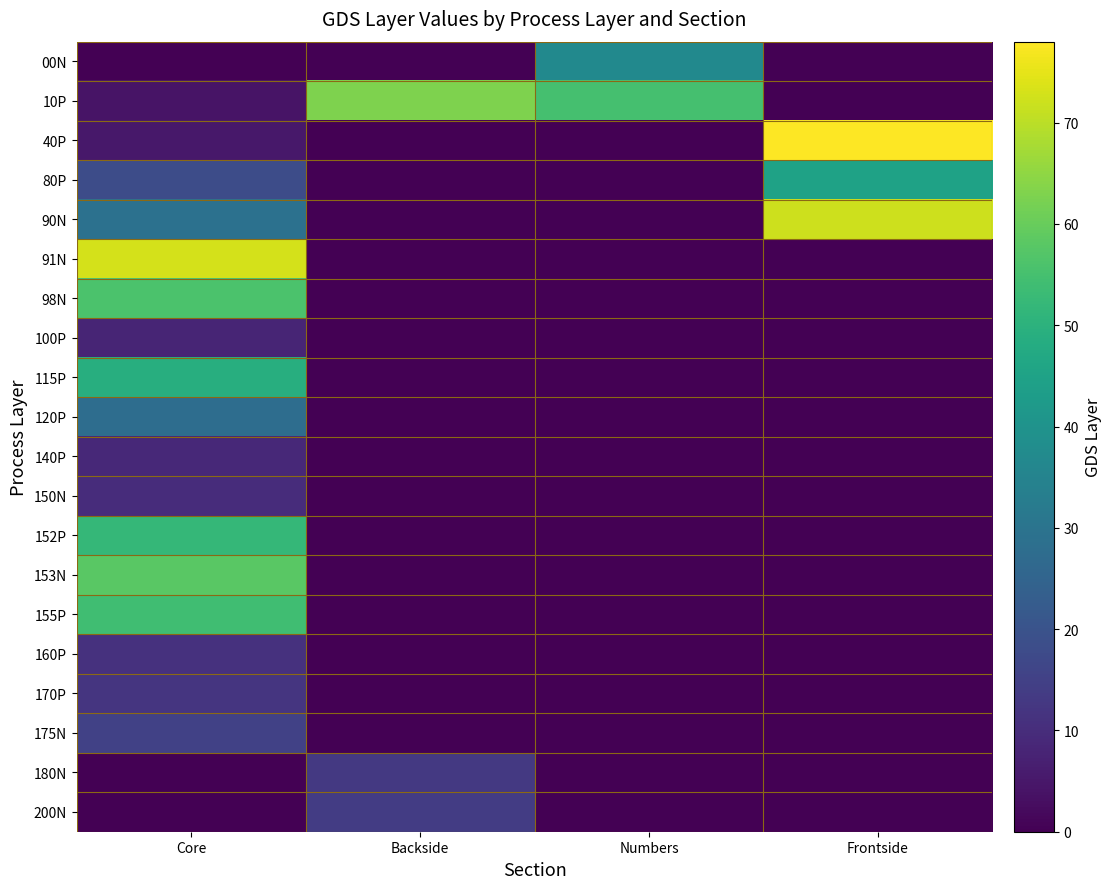

Reading left to right, what are all the values shown in this chart?

00N: Core=0	Backside=0	Numbers=37	Frontside=0
10P: Core=4	Backside=63	Numbers=55	Frontside=0
40P: Core=5	Backside=0	Numbers=0	Frontside=78
80P: Core=18	Backside=0	Numbers=0	Frontside=45
90N: Core=29	Backside=0	Numbers=0	Frontside=72
91N: Core=73	Backside=0	Numbers=0	Frontside=0
98N: Core=56	Backside=0	Numbers=0	Frontside=0
100P: Core=8	Backside=0	Numbers=0	Frontside=0
115P: Core=49	Backside=0	Numbers=0	Frontside=0
120P: Core=28	Backside=0	Numbers=0	Frontside=0
140P: Core=9	Backside=0	Numbers=0	Frontside=0
150N: Core=10	Backside=0	Numbers=0	Frontside=0
152P: Core=52	Backside=0	Numbers=0	Frontside=0
153N: Core=58	Backside=0	Numbers=0	Frontside=0
155P: Core=54	Backside=0	Numbers=0	Frontside=0
160P: Core=11	Backside=0	Numbers=0	Frontside=0
170P: Core=12	Backside=0	Numbers=0	Frontside=0
175N: Core=15	Backside=0	Numbers=0	Frontside=0
180N: Core=0	Backside=13	Numbers=0	Frontside=0
200N: Core=0	Backside=14	Numbers=0	Frontside=0